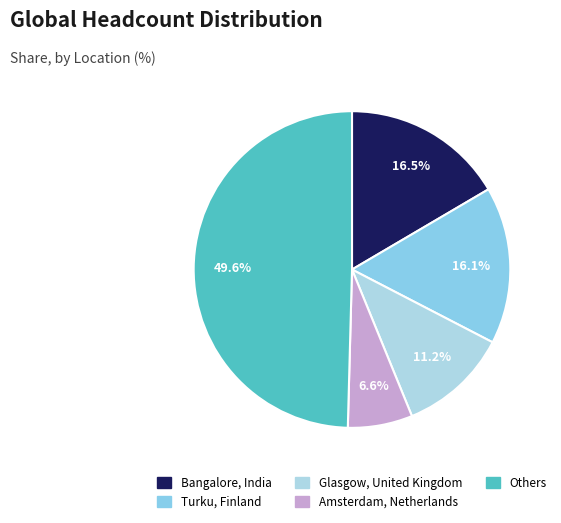

Rank the categories by value from highest to lowest.

Others, Bangalore, India, Turku, Finland, Glasgow, United Kingdom, Amsterdam, Netherlands